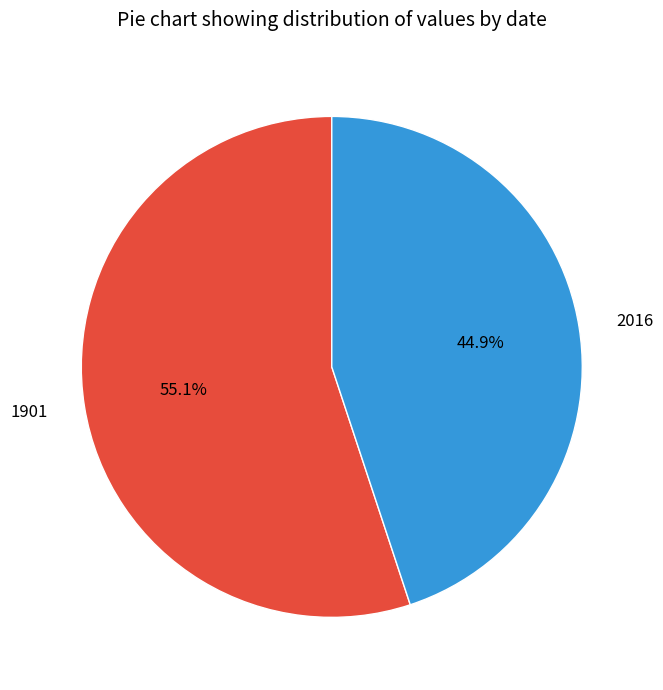

What is the smallest slice in the pie chart?

2016